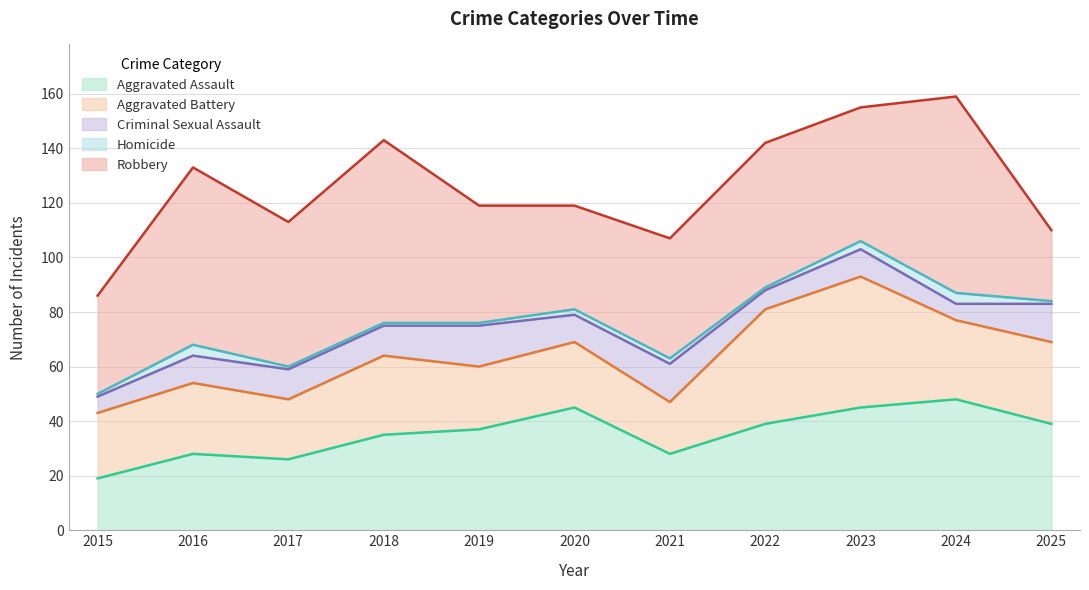

Which label corresponds to the smallest value in the chart?

2015